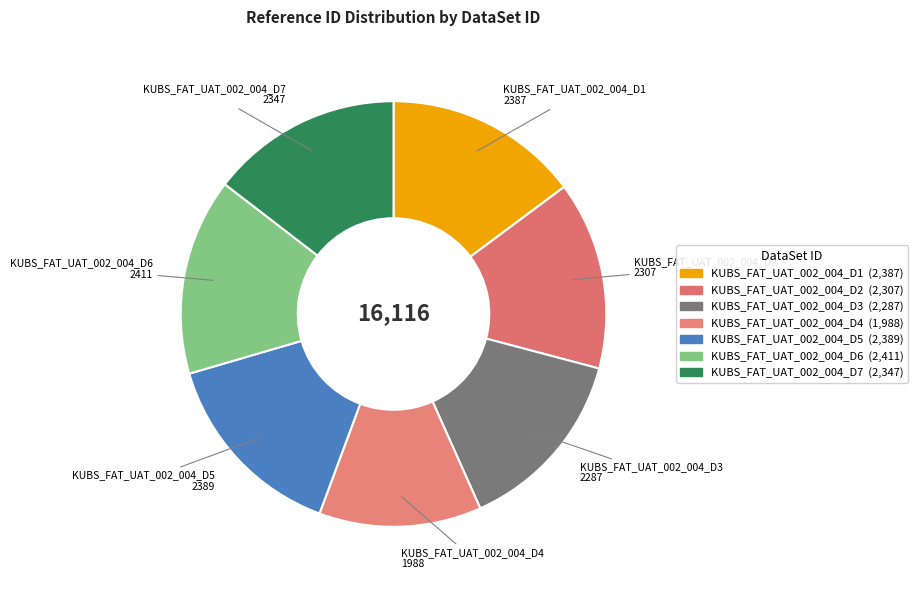

To the nearest percent, what percentage of the pie is KUBS_FAT_UAT_002_004_D2?

14%